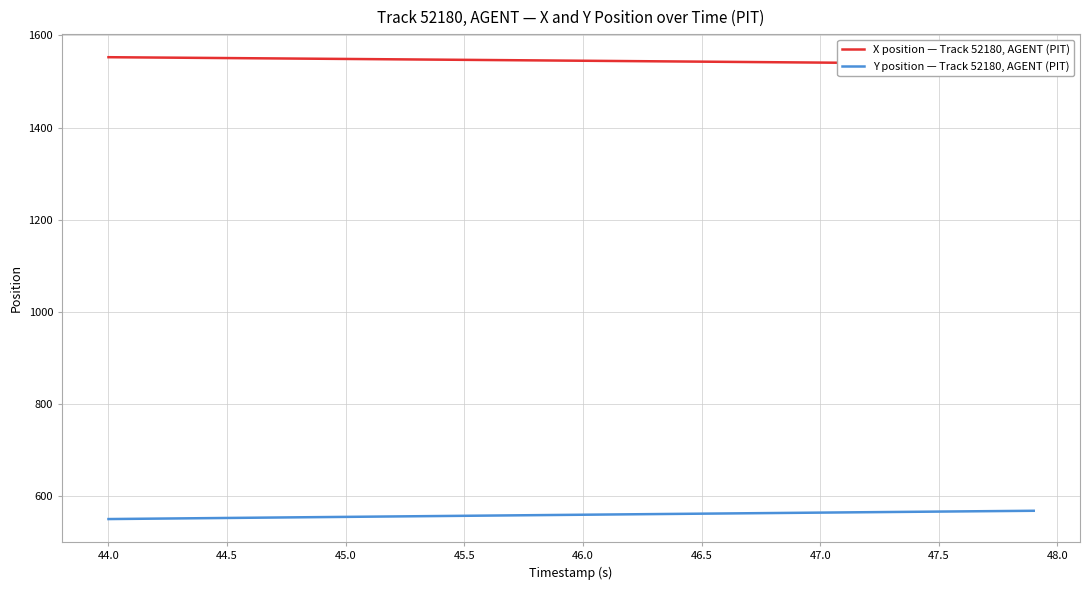

True or false: X position — Track 52180, AGENT (PIT) and Y position — Track 52180, AGENT (PIT) intersect in this chart.

False